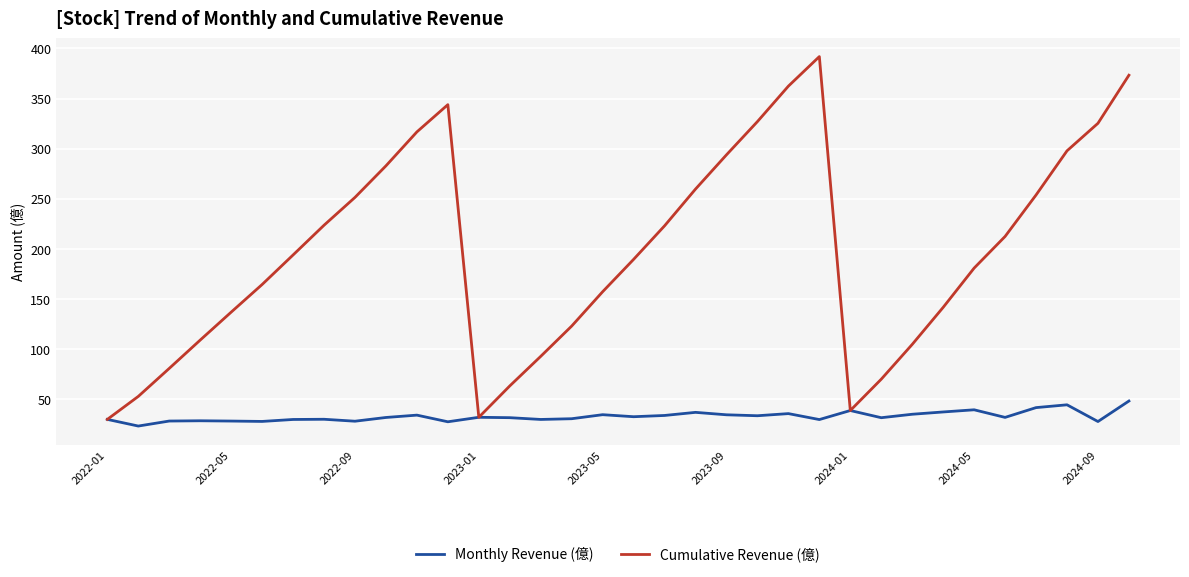

Which series has the widest spread of values?

Cumulative Revenue (億)